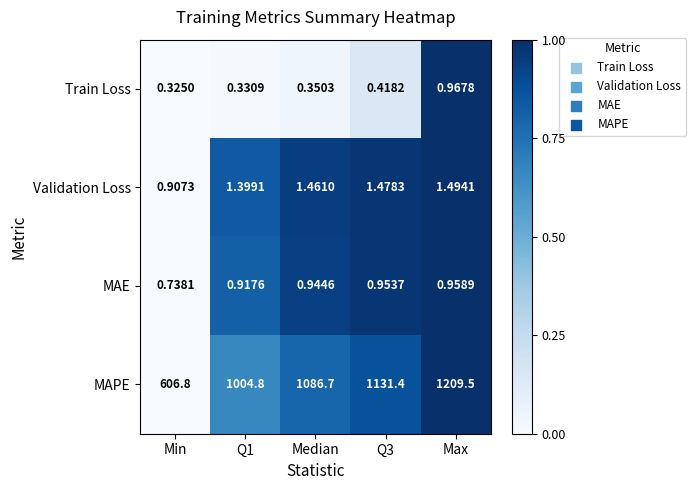

List the series in order of their peak value, highest first.

MAPE, Validation Loss, Train Loss, MAE